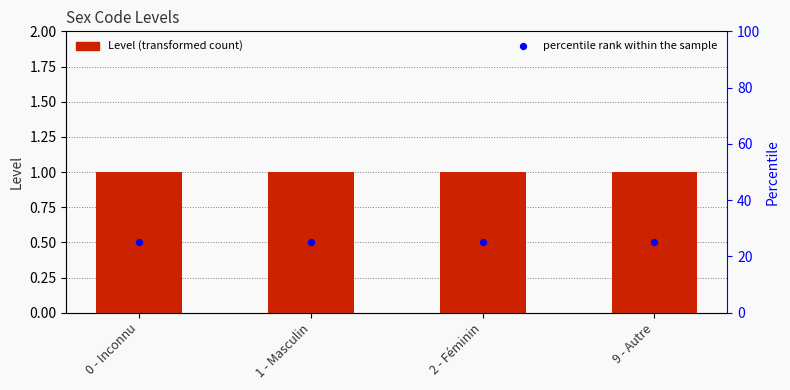

Which series contains the lowest Y value?

Level